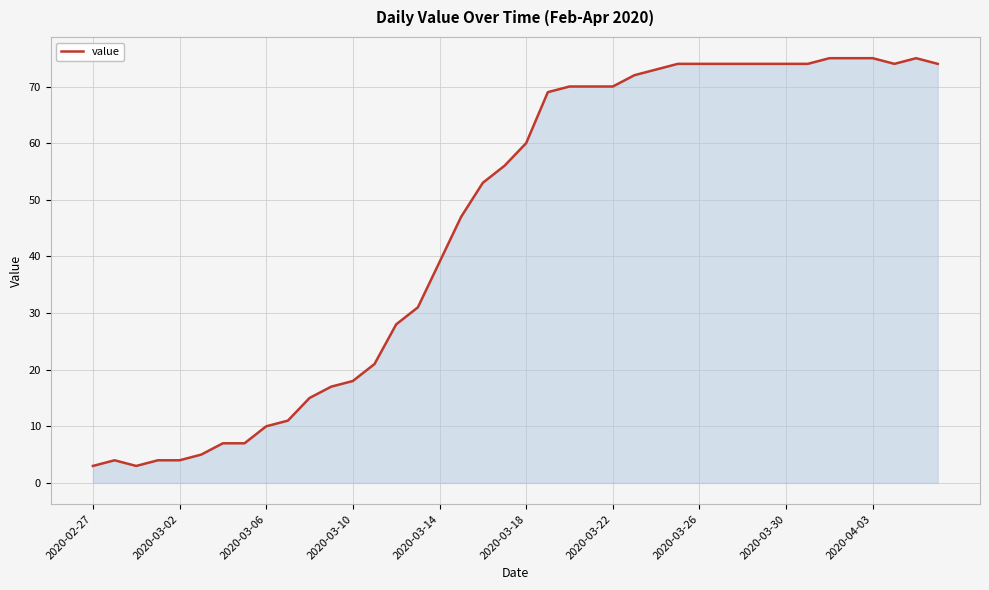

What is the difference between the maximum and minimum values?

72